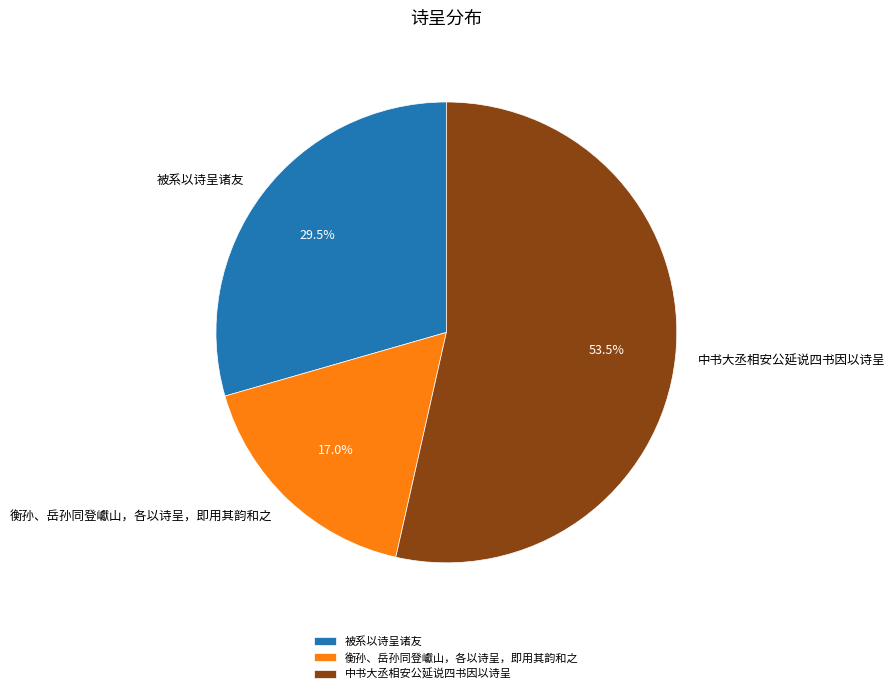

Which has a higher value, 衡孙、岳孙同登巘山，各以诗呈，即用其韵和之 or 被系以诗呈诸友?

被系以诗呈诸友